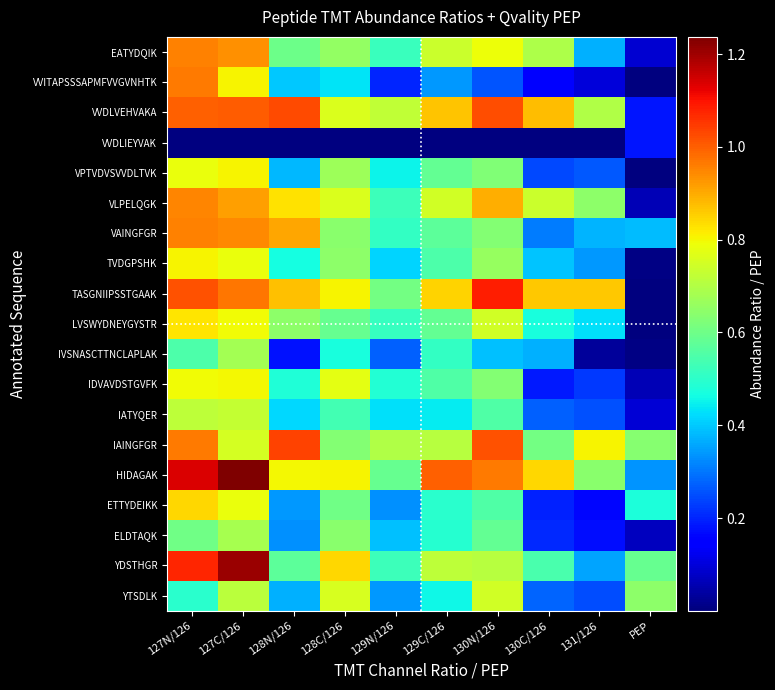

What is the average value of the EATYDQIK series?

0.6